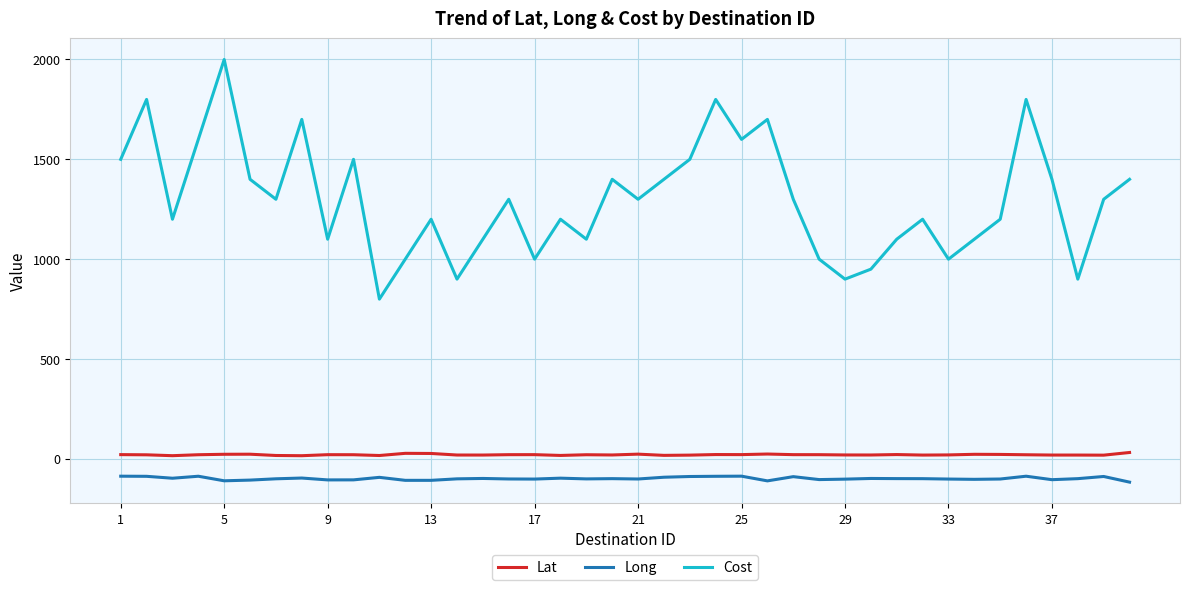

What are all the series names shown in the legend?

Lat, Long, Cost